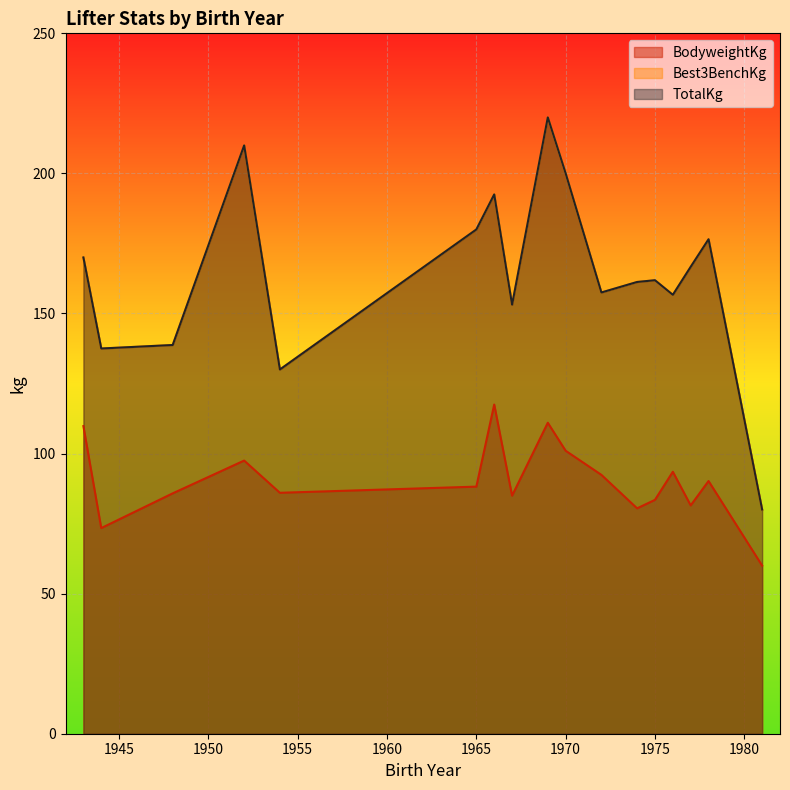

Is the value of TotalKg at 1975 greater than the value of BodyweightKg at 1975?

Yes